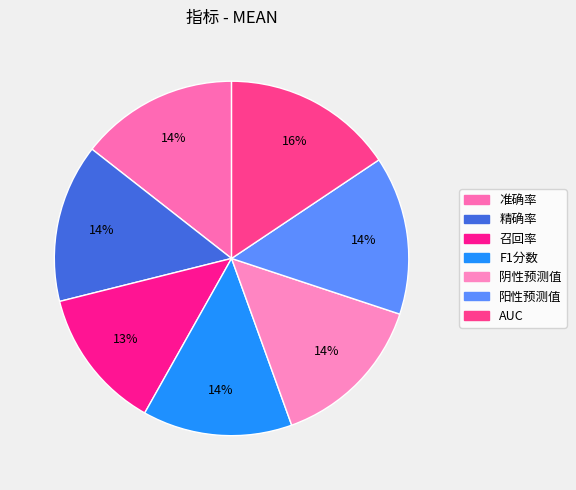

Count the number of slices in the pie.

7